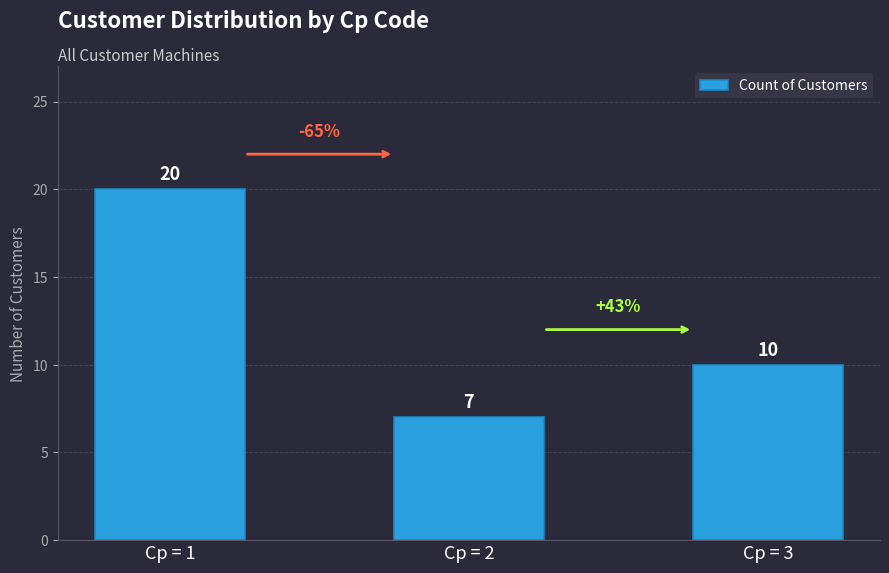

List the labels in order of value, largest first.

Cp = 1, Cp = 3, Cp = 2